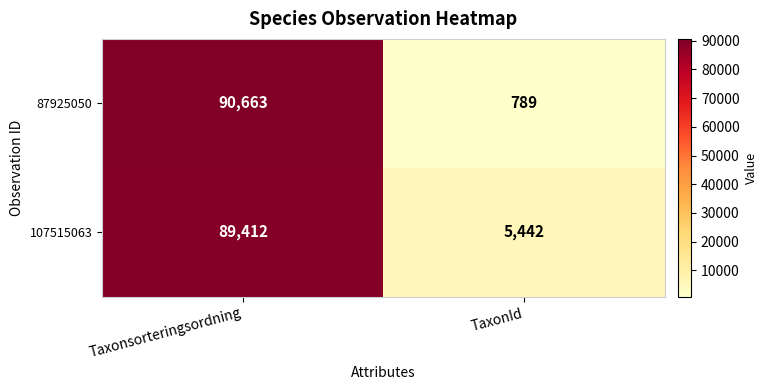

How many categories are shown in the chart?

2